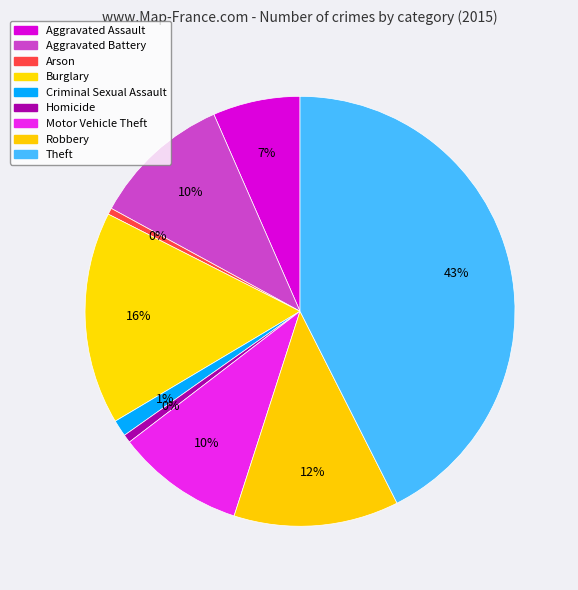

Is it true that Robbery is 12% of the pie?

True